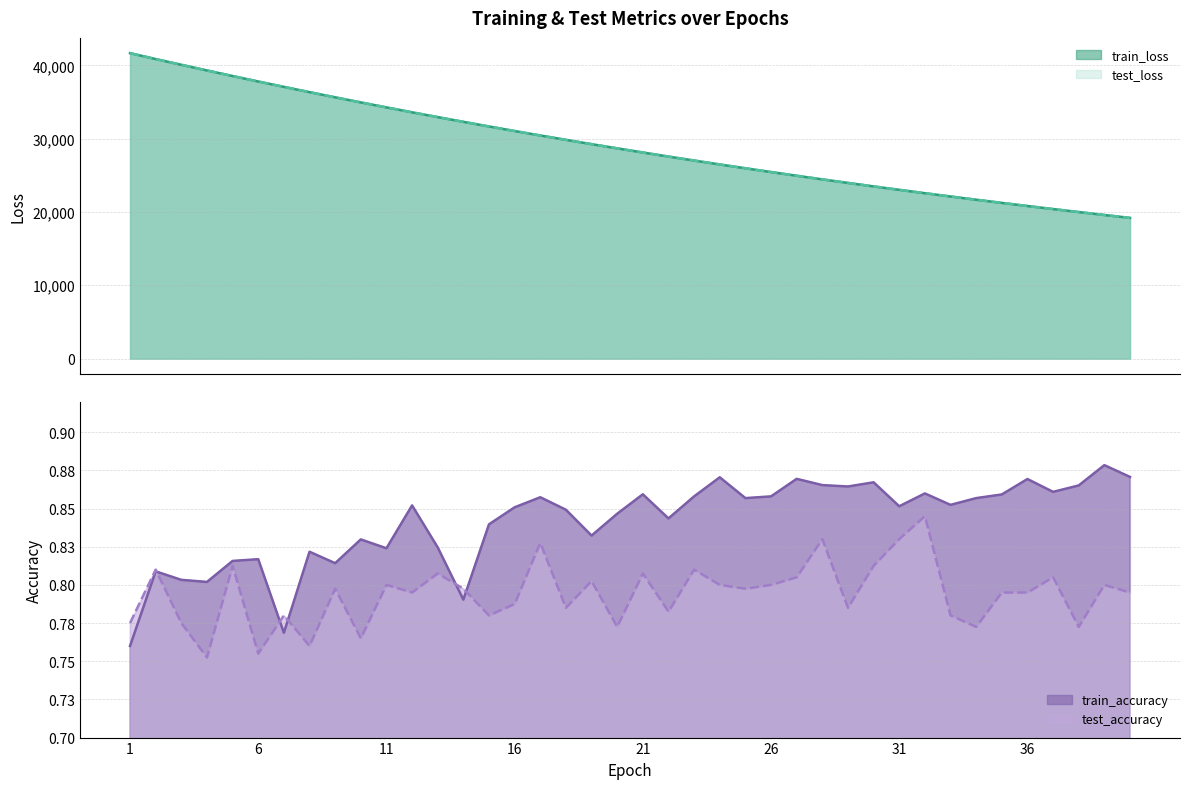

True or false: test_accuracy and test_loss cross at least once.

False